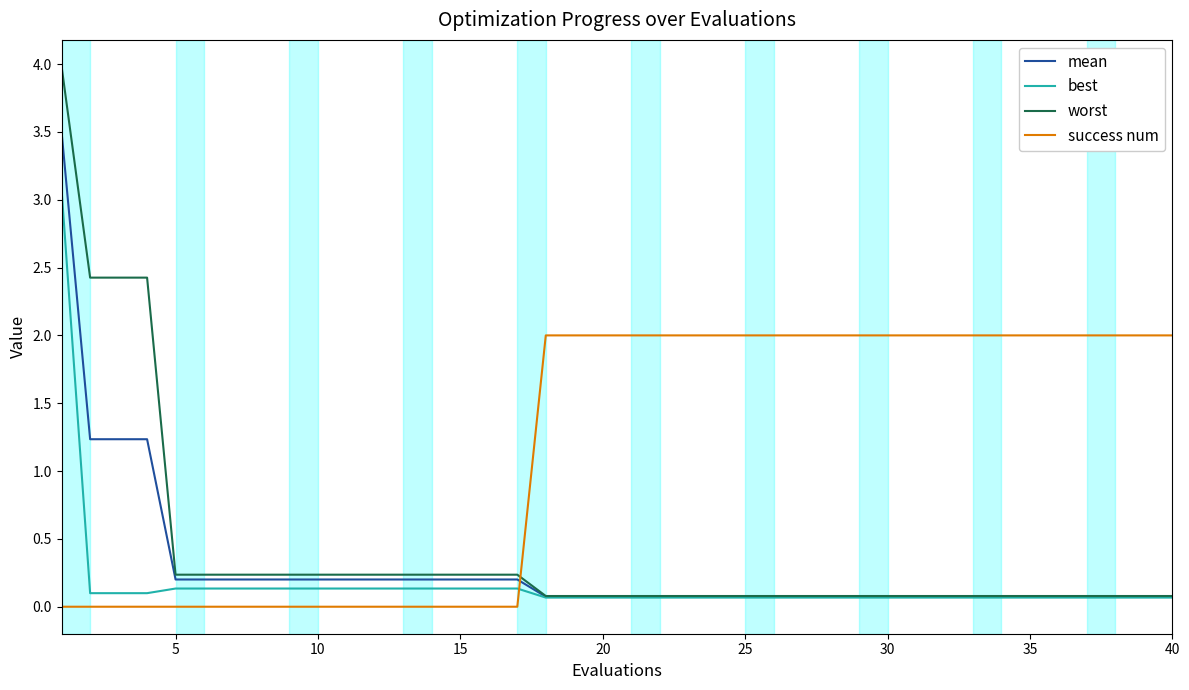

How many success num values are between 0 and 2?

40